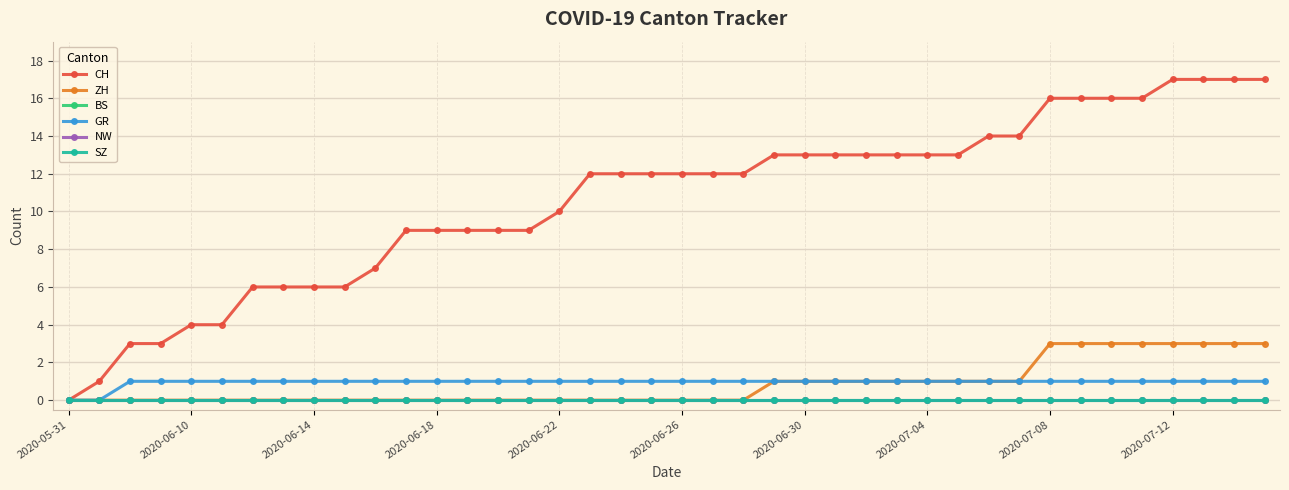

Does the chart have visible grid lines?

Yes